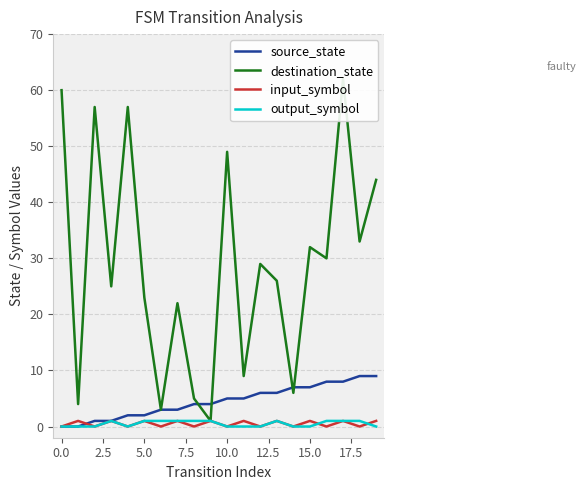

How many times do destination_state and source_state cross each other?

4